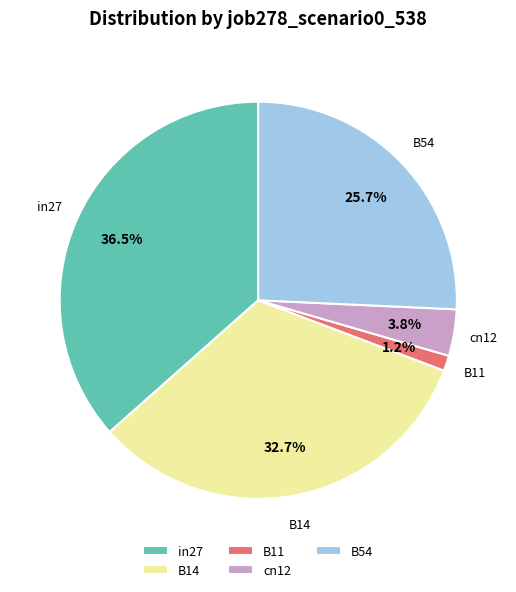

Count the number of slices in the pie.

5